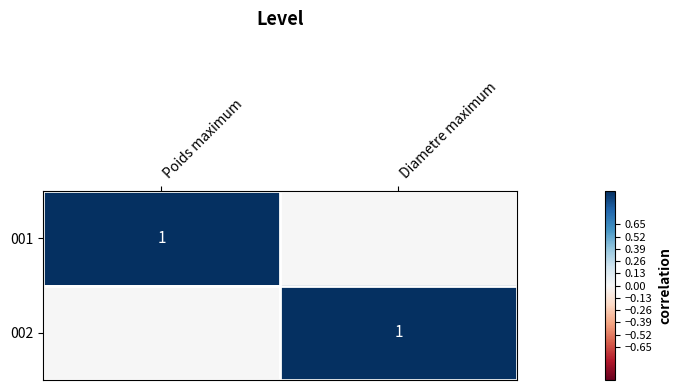

Is it true that 002 equals 1 at Diametre maximum?

True